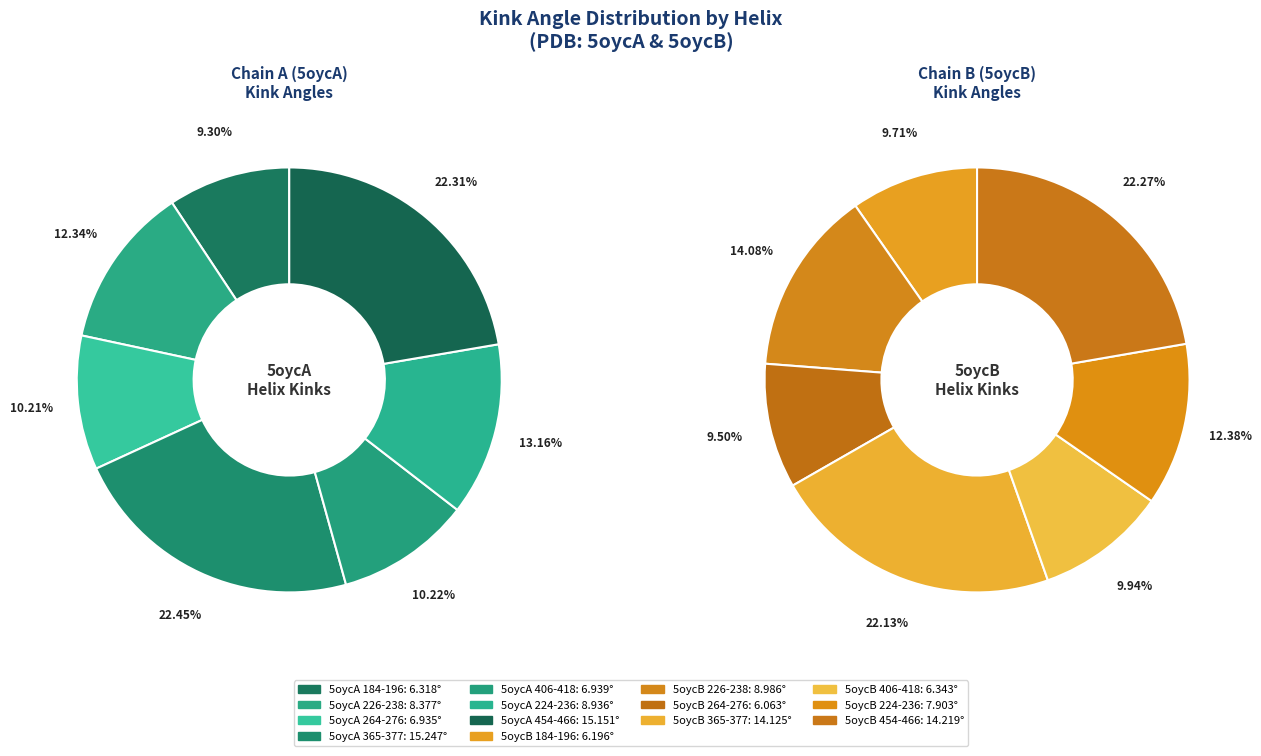

True or false: 5oycB_365-377 accounts for 11% of the total.

True